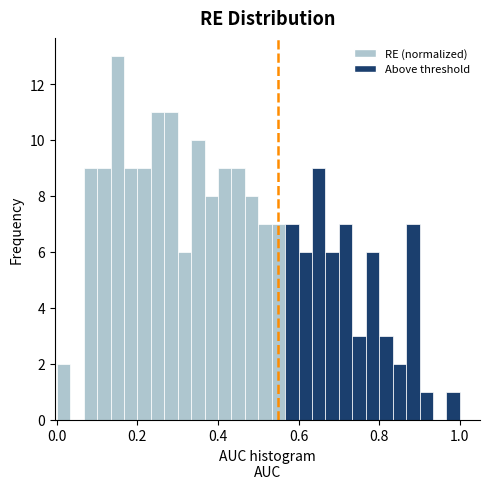

Read against the x-axis, roughly where is the centre of the tallest bar?

0.16